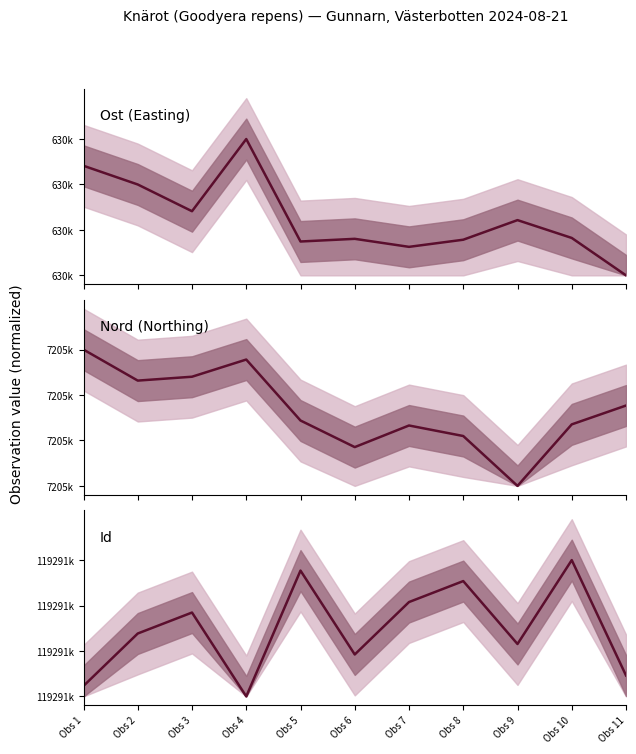

At which category is the sum across all series the highest?

Obs 4